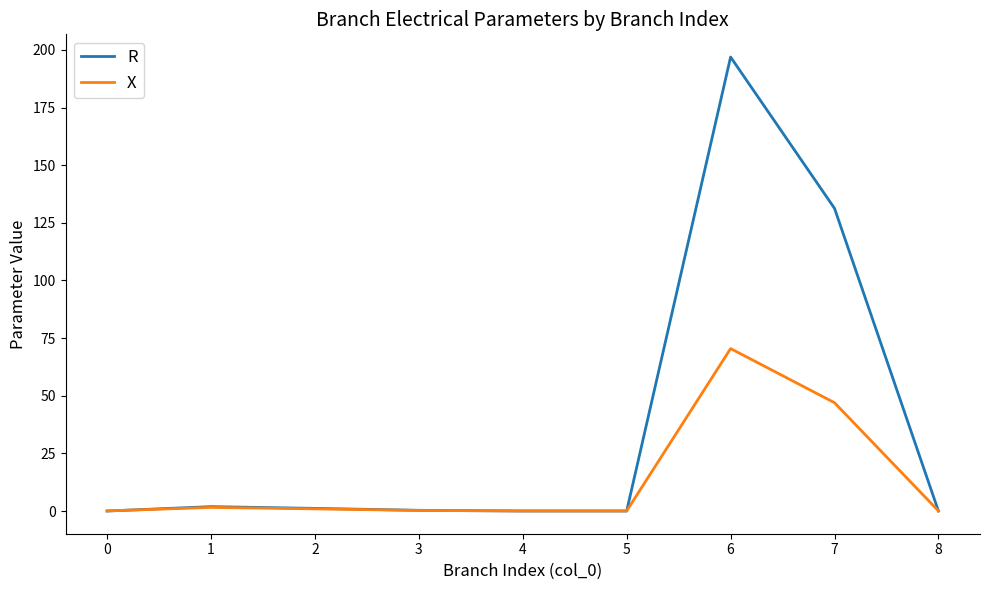

Which series has the widest spread of values?

R